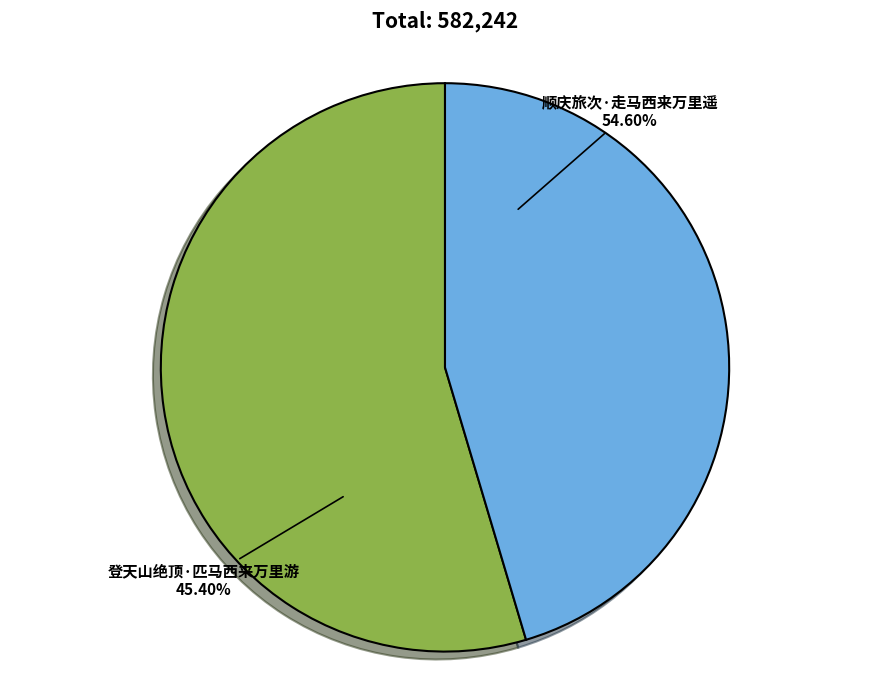

How many segments does this pie chart have?

2